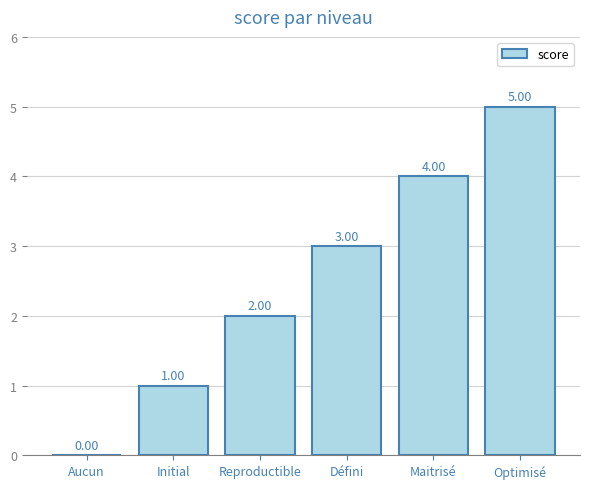

Reading right to left, extract all data points from this chart.

5	4	3	2	1	0